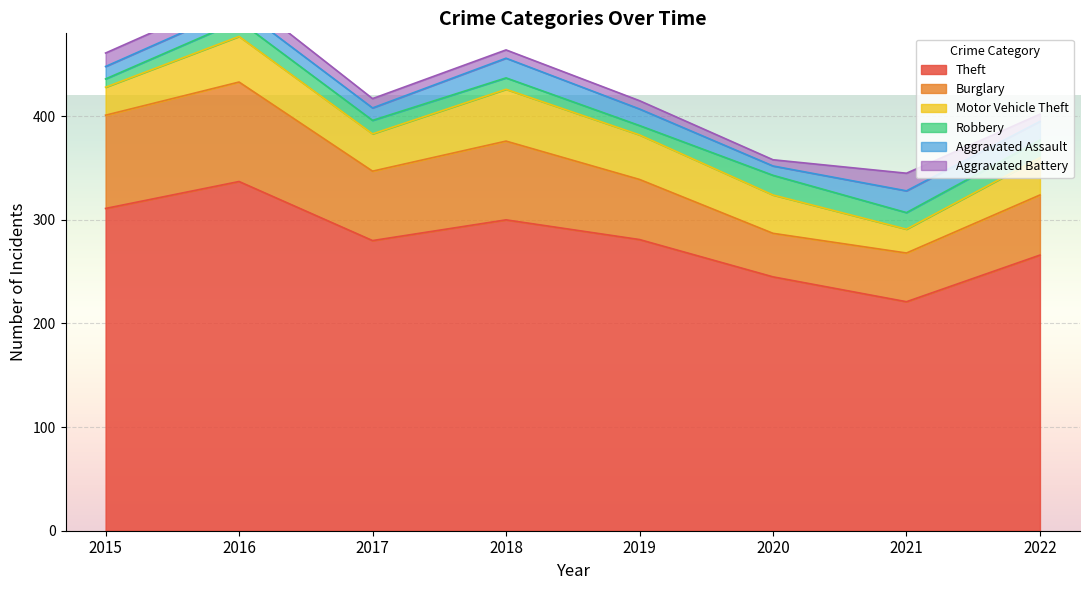

What are all the series names shown in the legend?

Theft, Burglary, Motor Vehicle Theft, Robbery, Aggravated Assault, Aggravated Battery